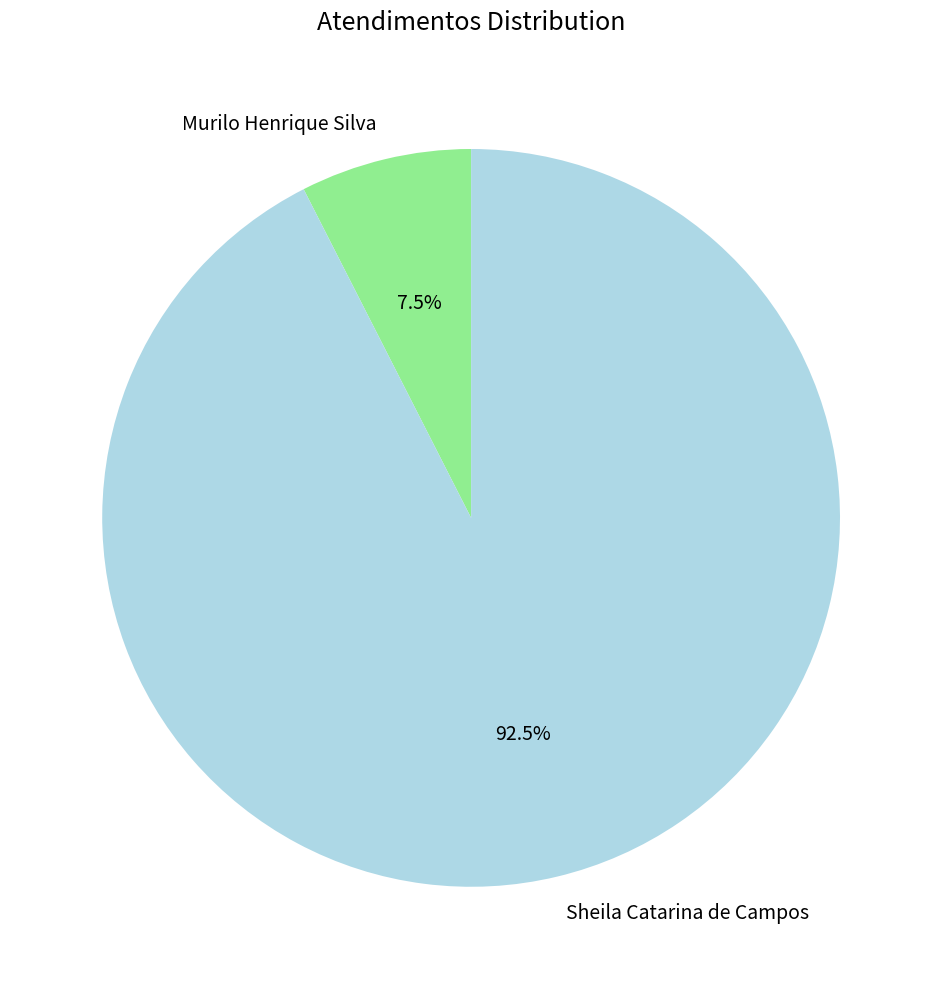

Which slice is the smallest?

Murilo Henrique Silva